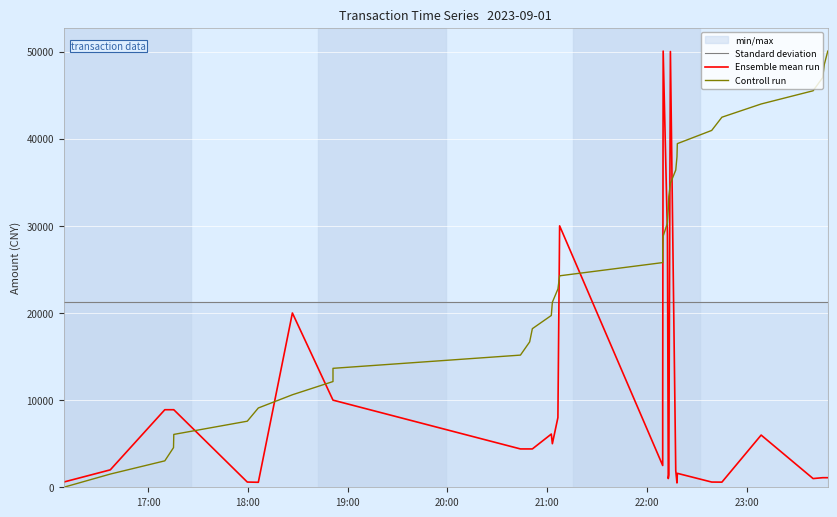

The Standard deviation series shows 7671.9 at 29. True or false?

False